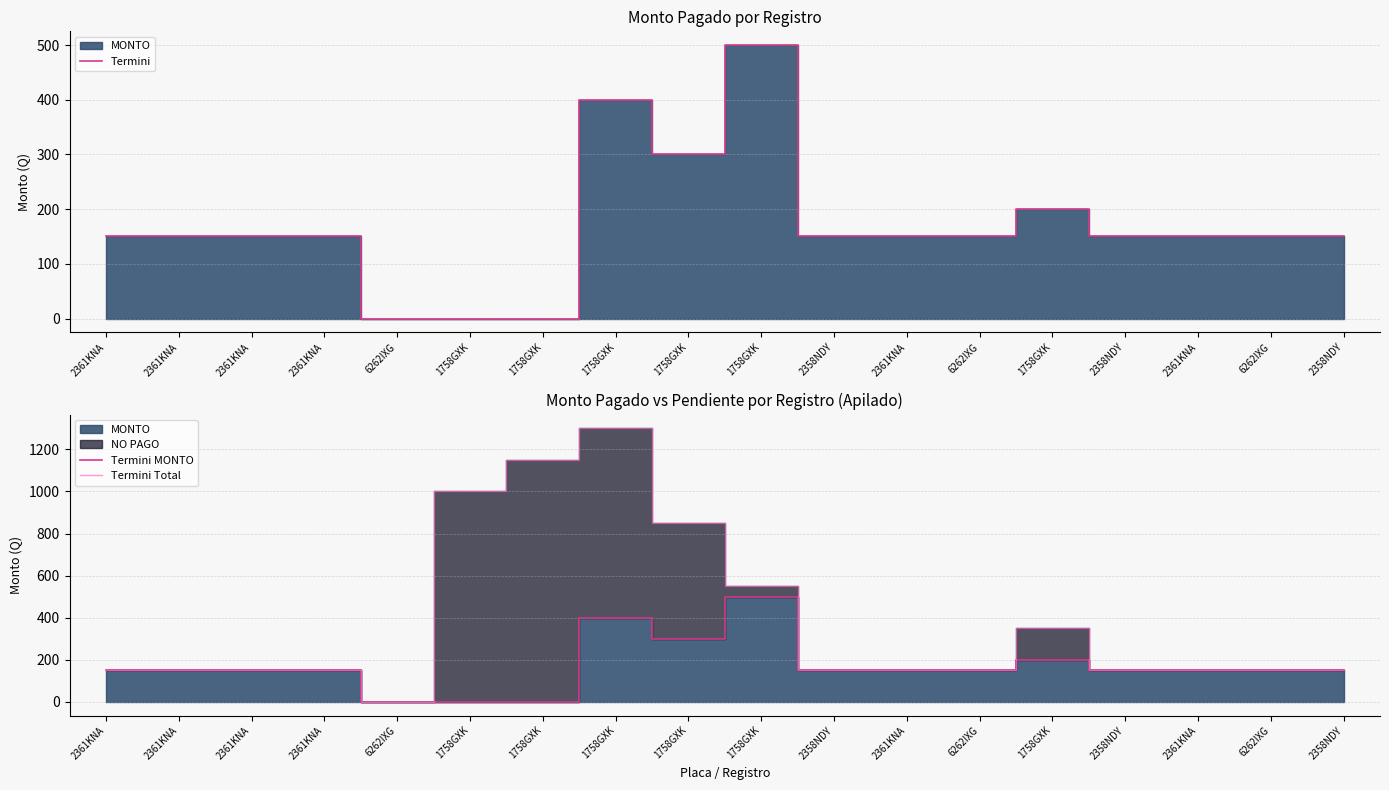

Does the chart have visible grid lines?

Yes